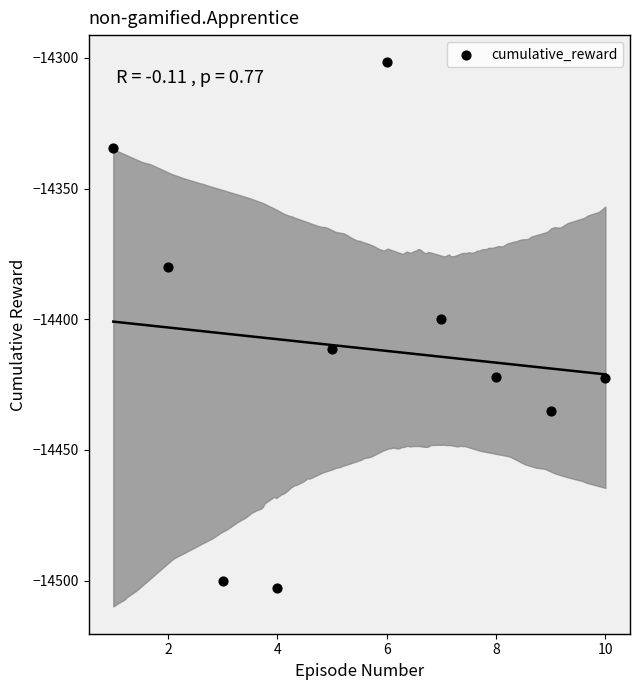

What is the average Y value?

-14411.0